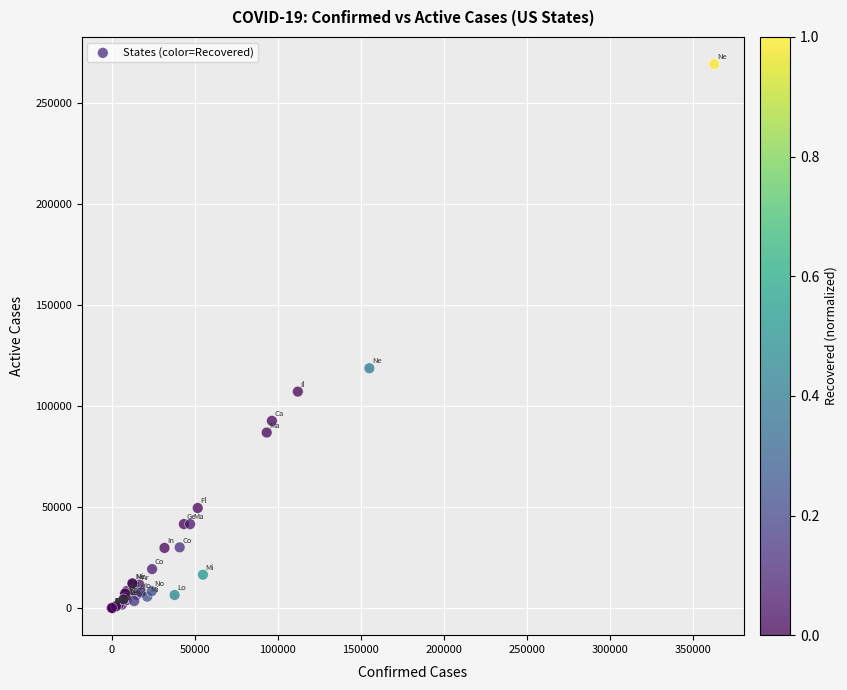

What Y value in the scatter plot is closest to 134627?

118692